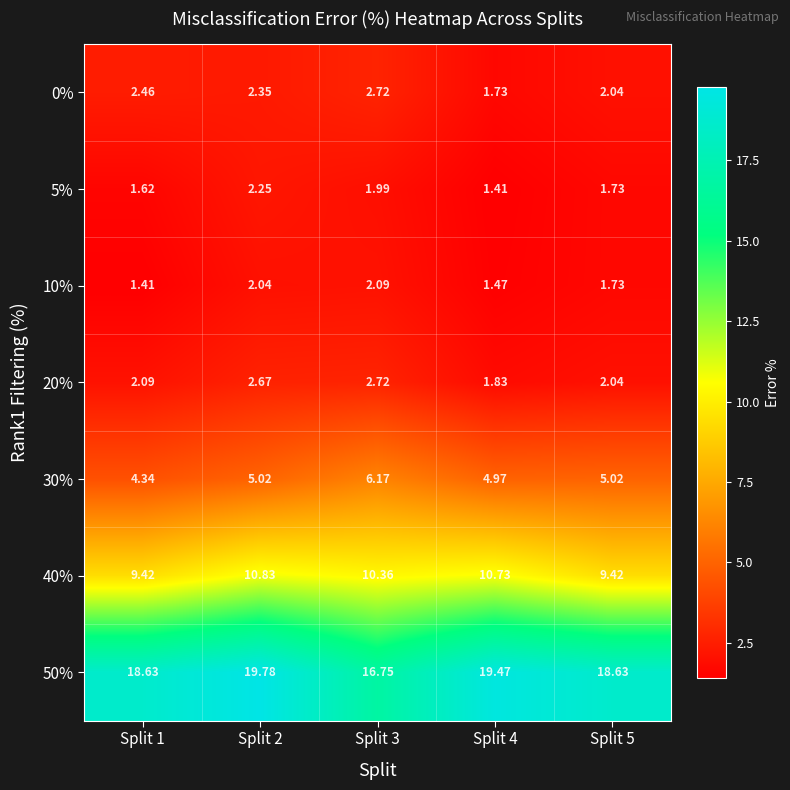

Is the value of 40% at Split 2 greater than the value of 5% at Split 5?

Yes